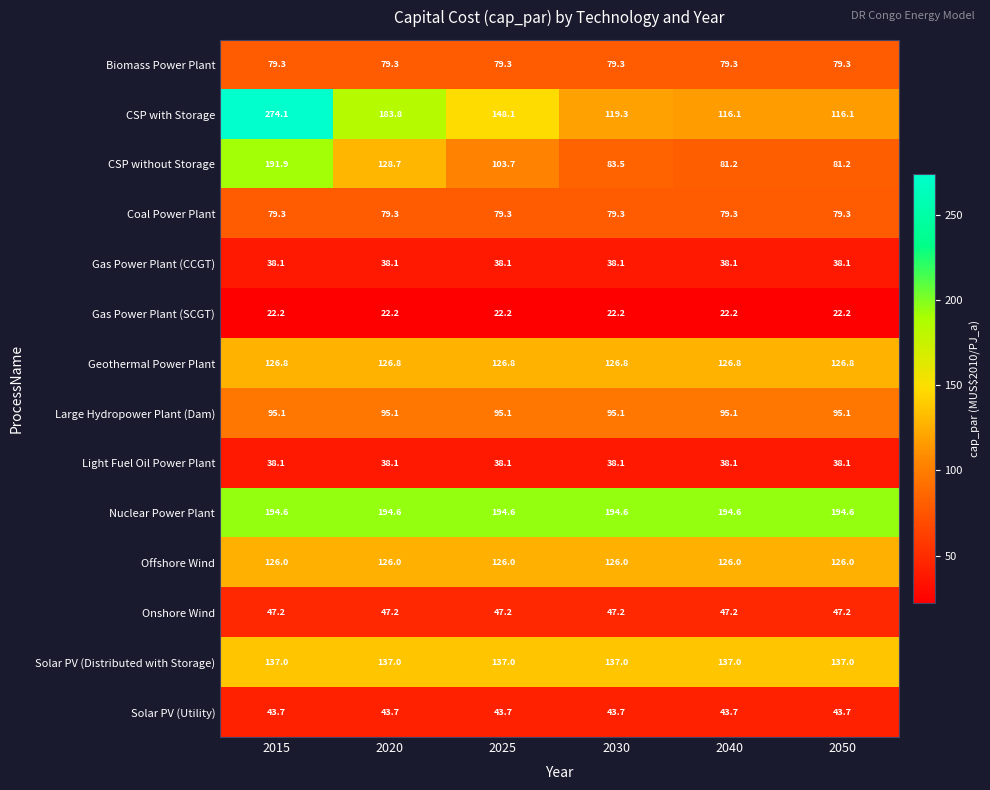

What is the difference between the maximum and second lowest values in the CSP with Storage series?

158.0